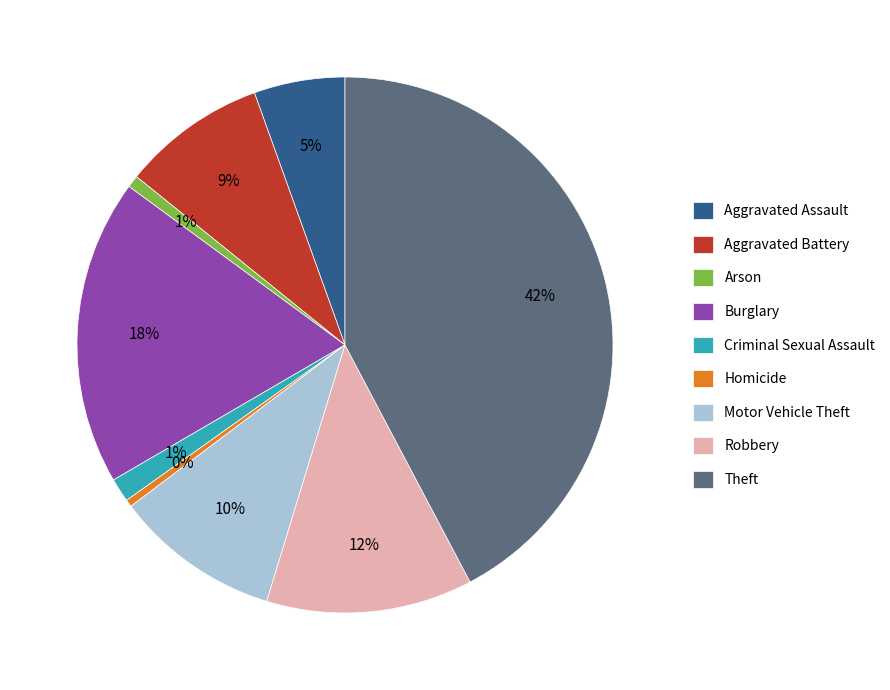

How many segments does this pie chart have?

9